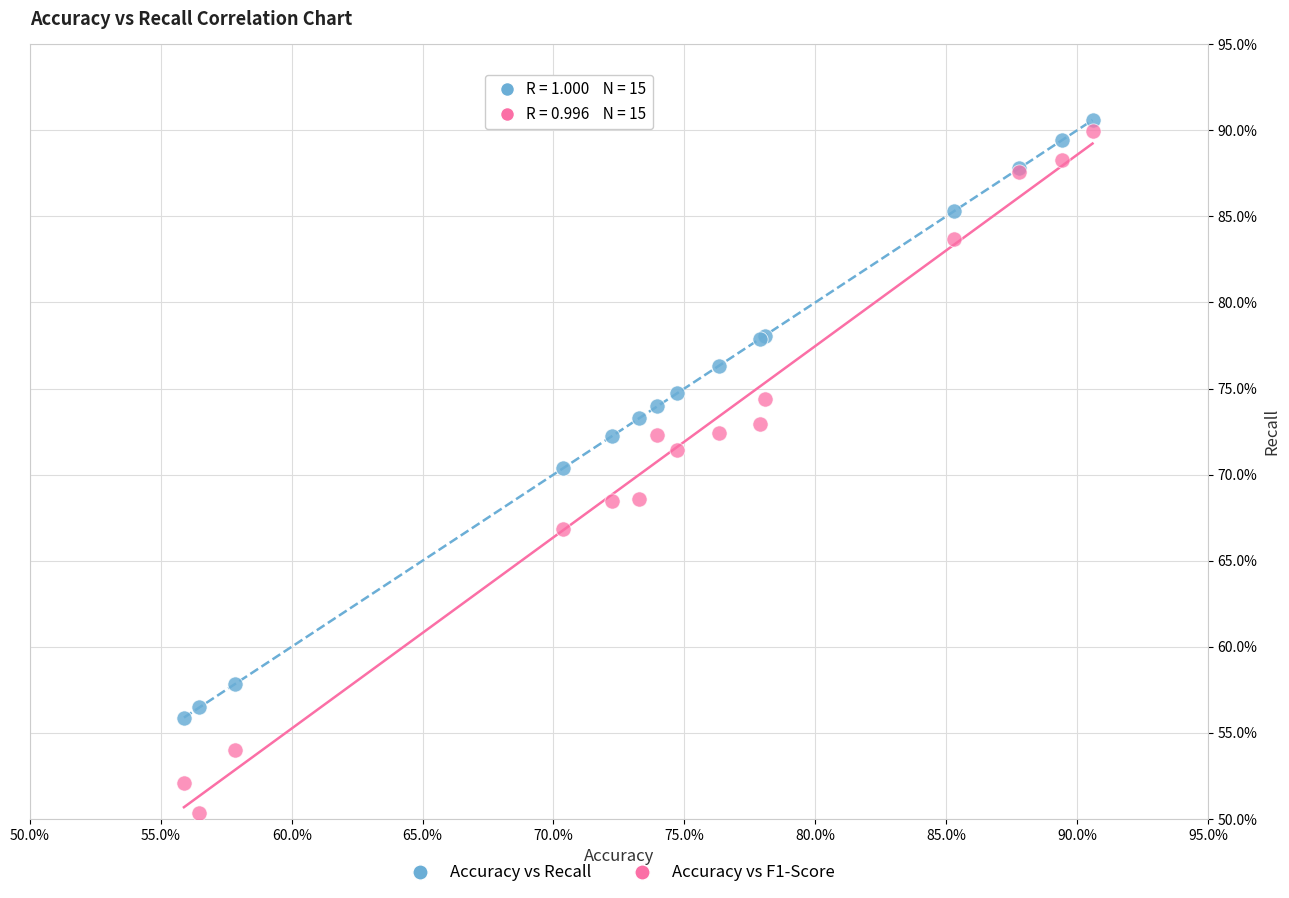

Which series reaches the minimum Y coordinate?

Accuracy vs F1-Score